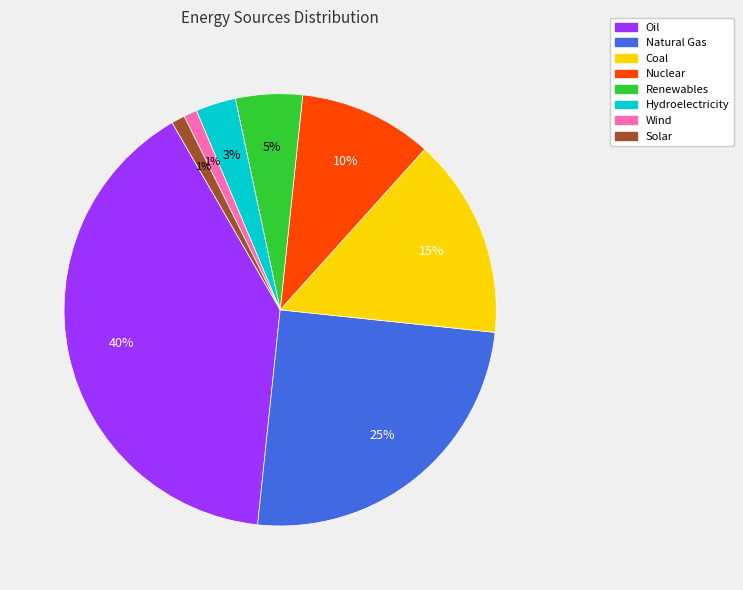

To the nearest percent, what portion does Solar represent?

1%